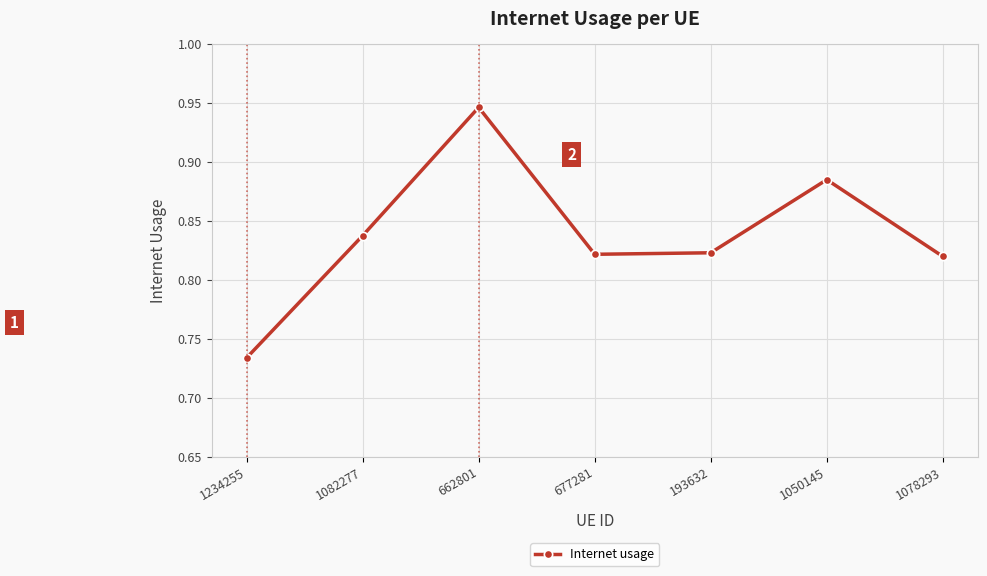

Where is the data nearest to the value 0?

1234255